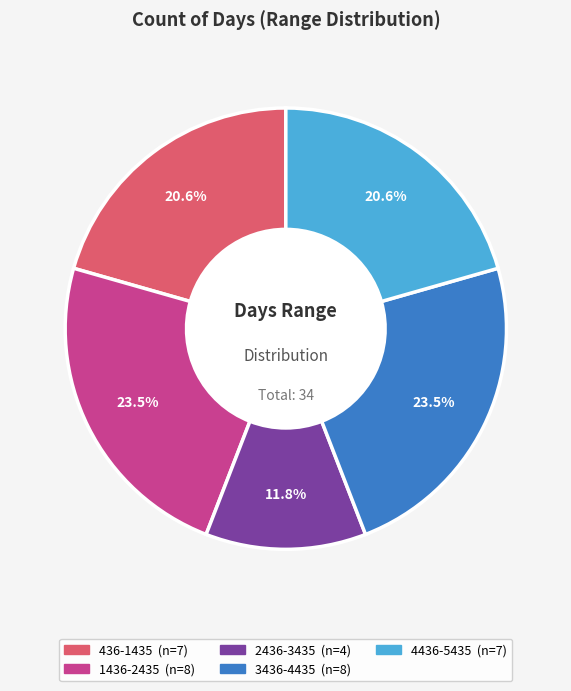

Does any single category account for the majority?

No